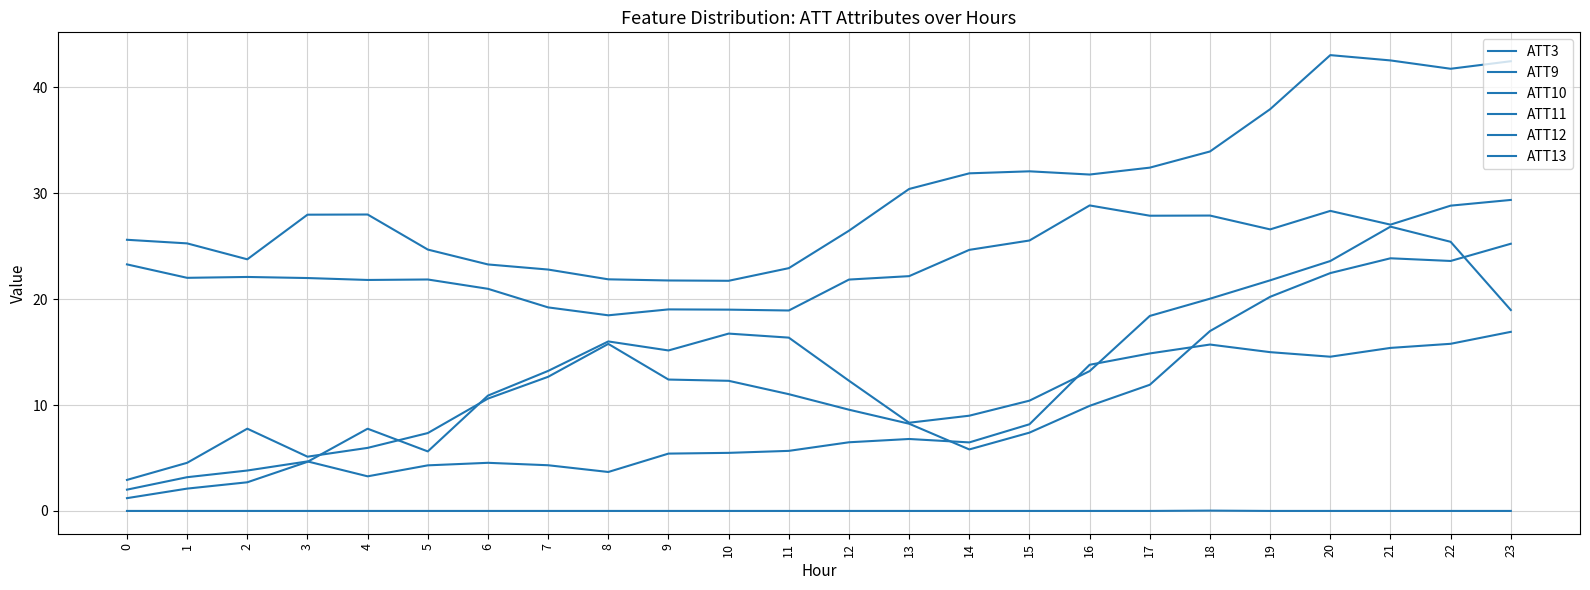

In ATT11, how many points are higher than both neighbors (excluding endpoints)?

3